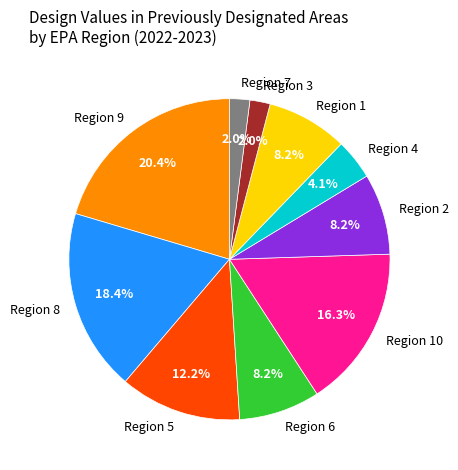

To the nearest percent, what portion does Region 10 represent?

16%